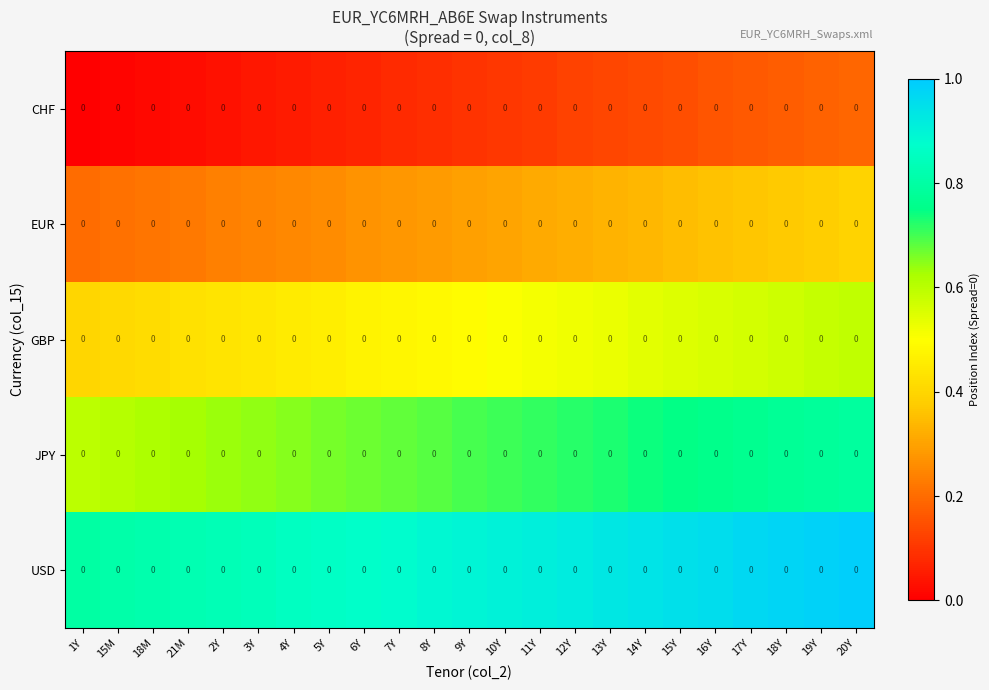

True or false: USD has a value of 0.3 at 15M.

False